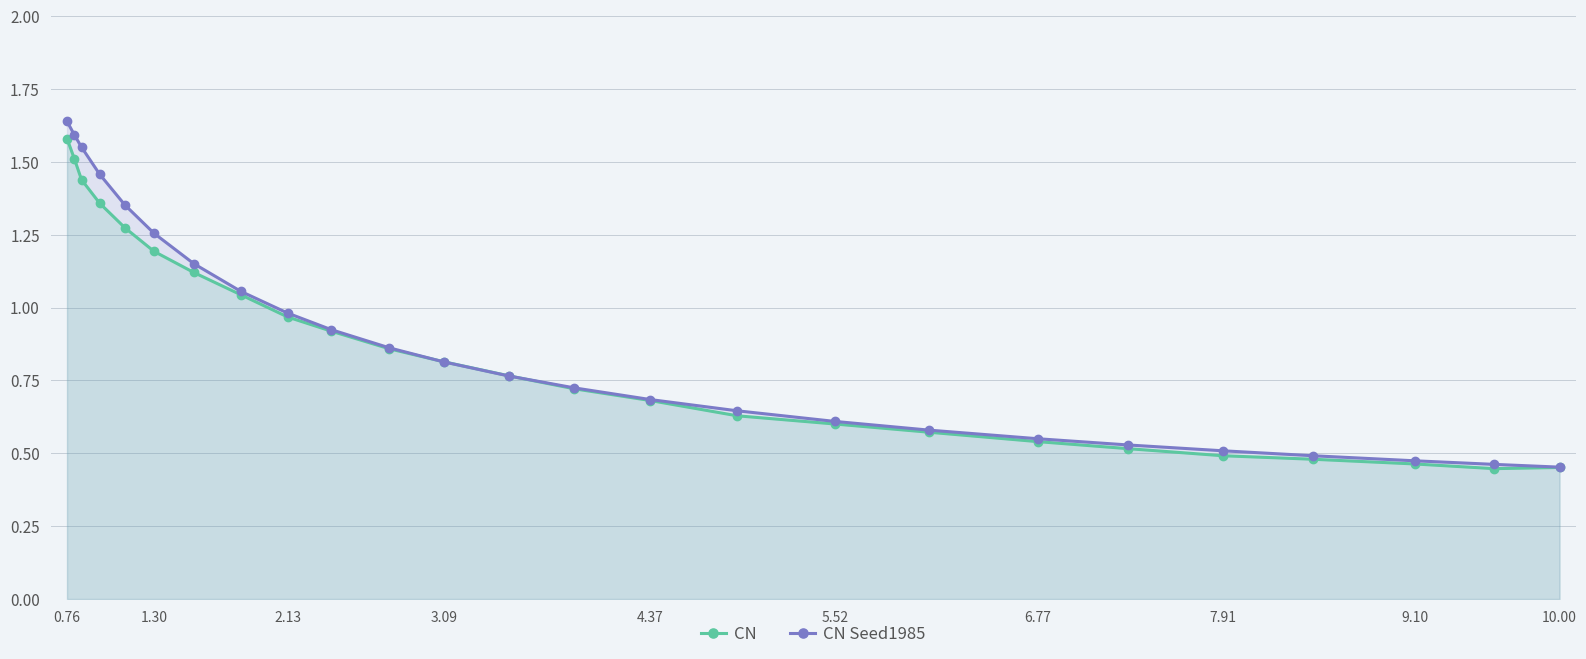

How many categories are shown in the chart?

25